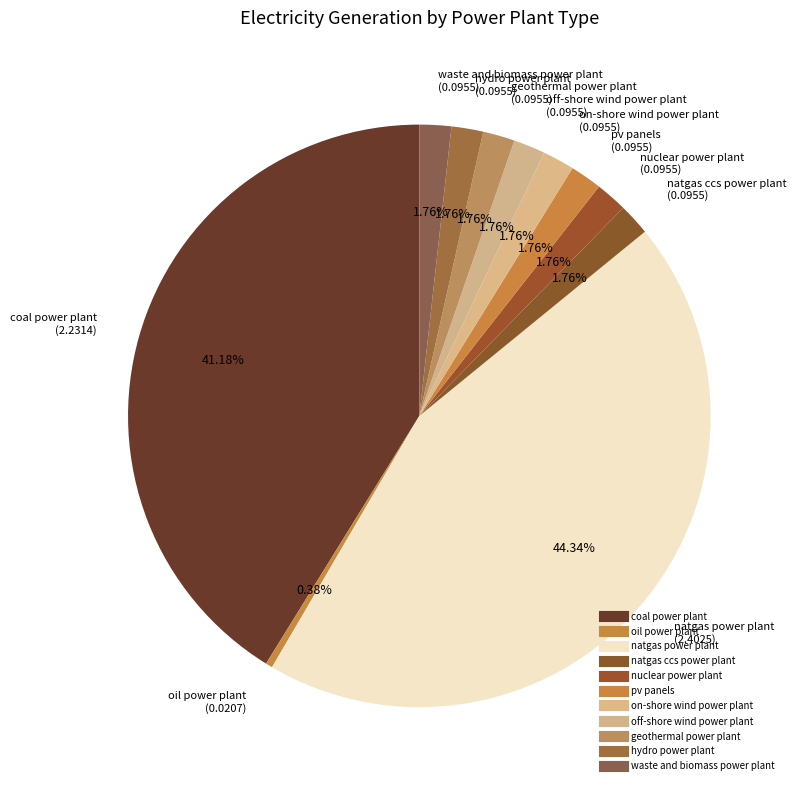

Count the number of slices in the pie.

11